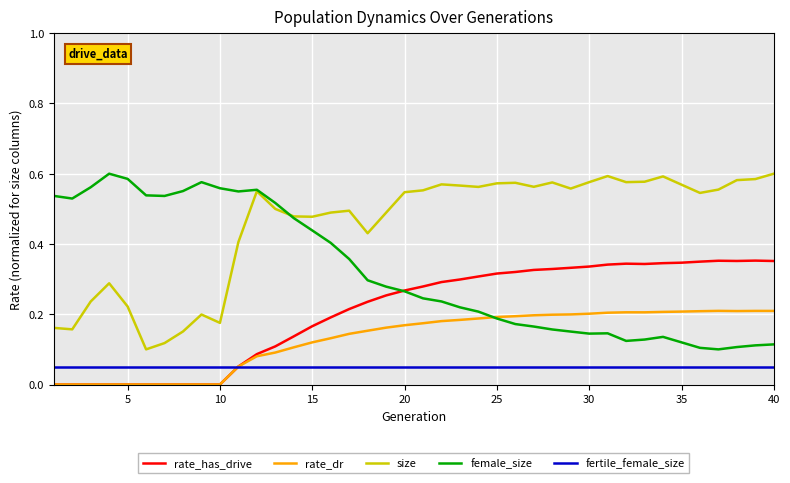

True or false: size and rate_has_drive cross at least once.

False